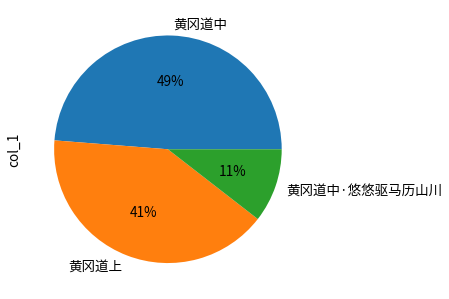

Which slice is the smallest?

黄冈道中·悠悠驱马历山川